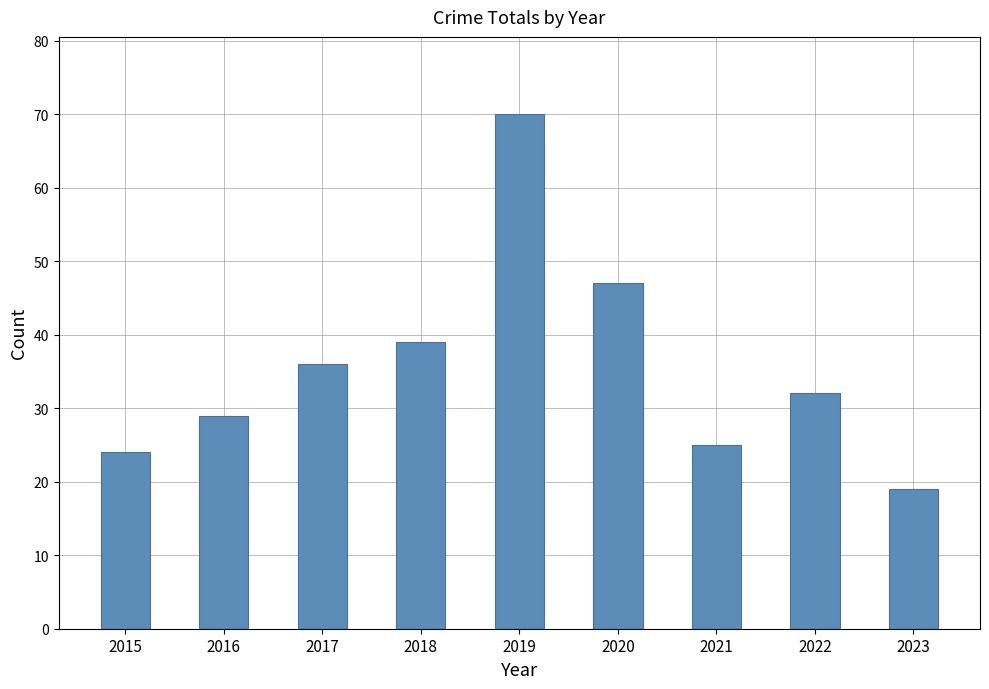

What is the average value?

36